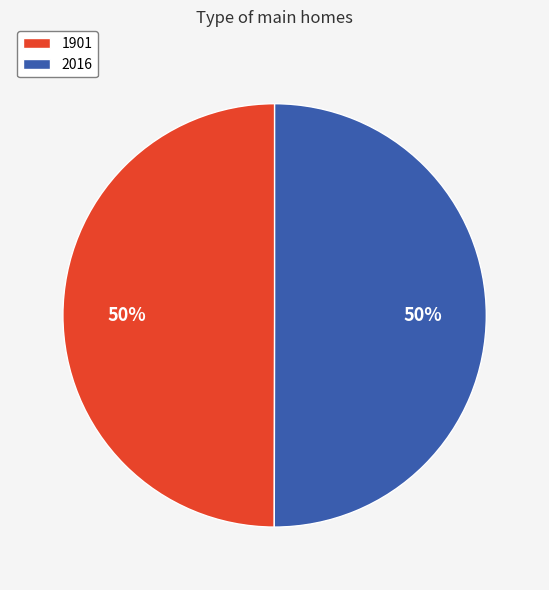

What percentage is the 1901 slice, to the nearest percent?

50%